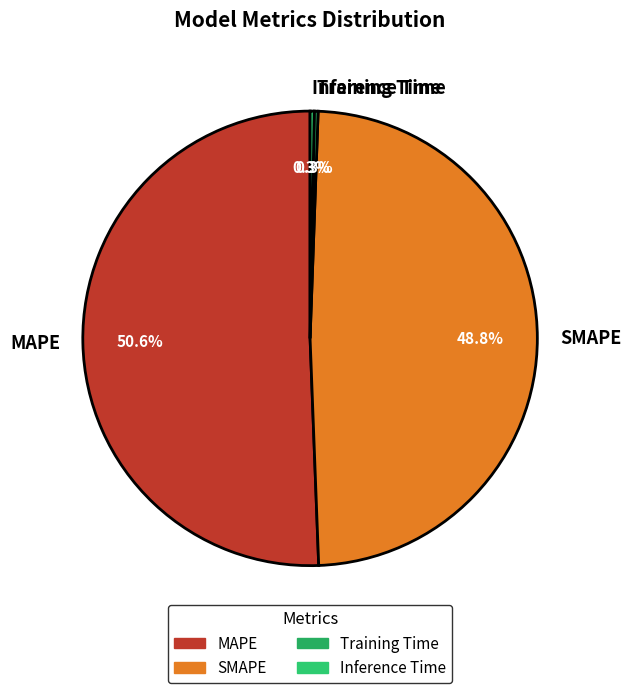

To the nearest percent, what is the combined percentage of Inference Time and MAPE?

51%